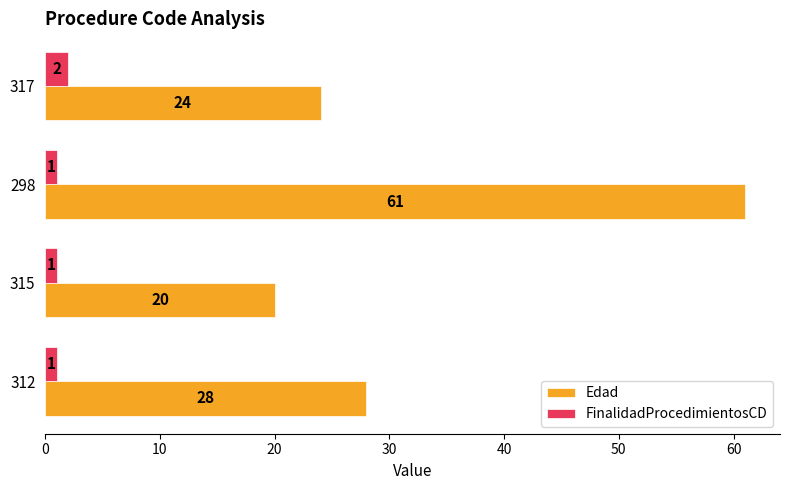

The value of Edad at 317 is 24. True or false?

True